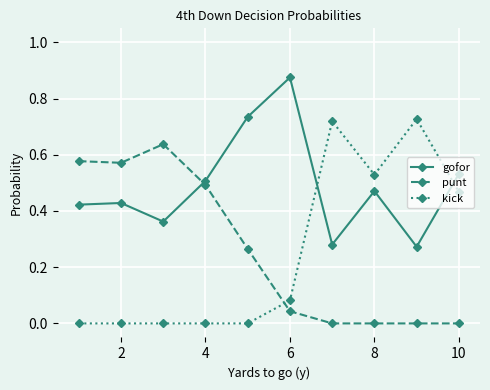

Which series has the largest total across all categories?

gofor